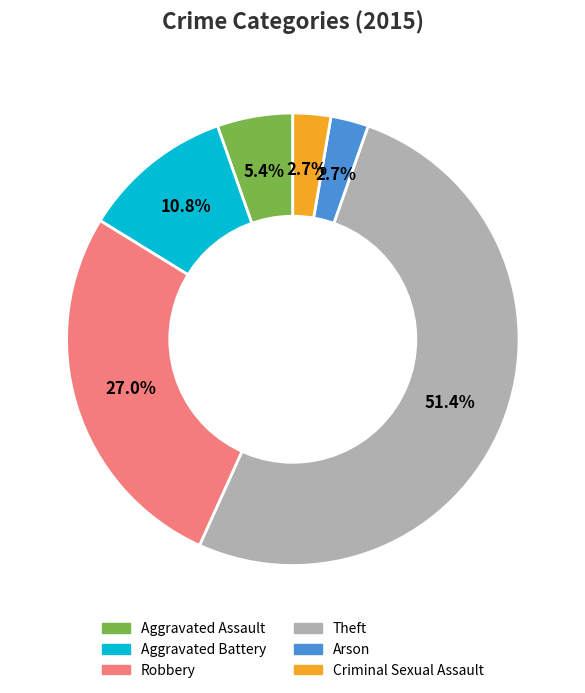

Is it true that Aggravated Assault is 20% of the pie?

False